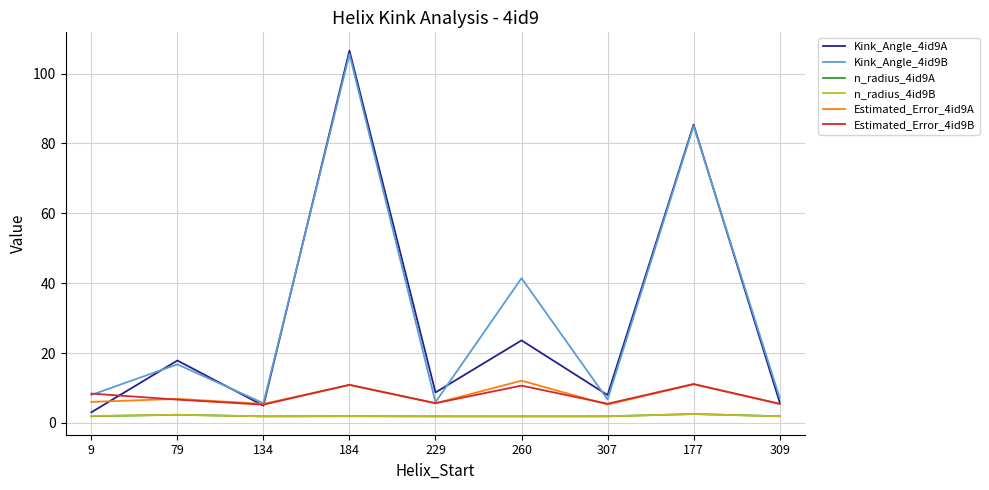

Is it true that Kink_Angle_4id9B equals 5.6 at 134?

True